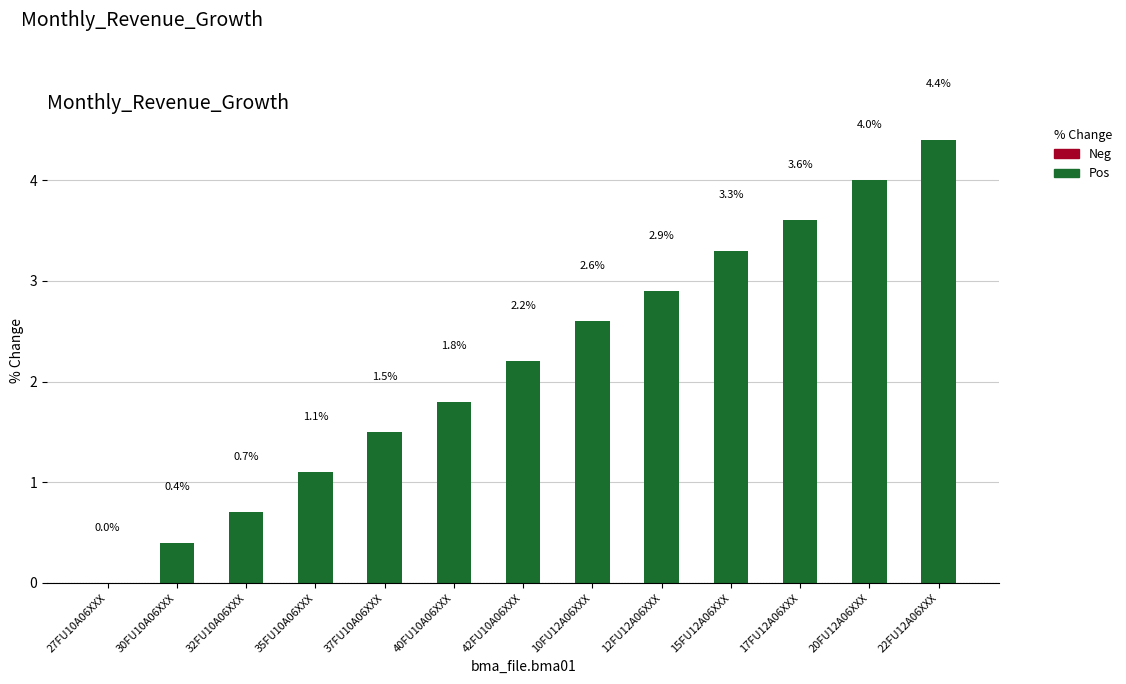

Does the chart contain stacked bars?

No